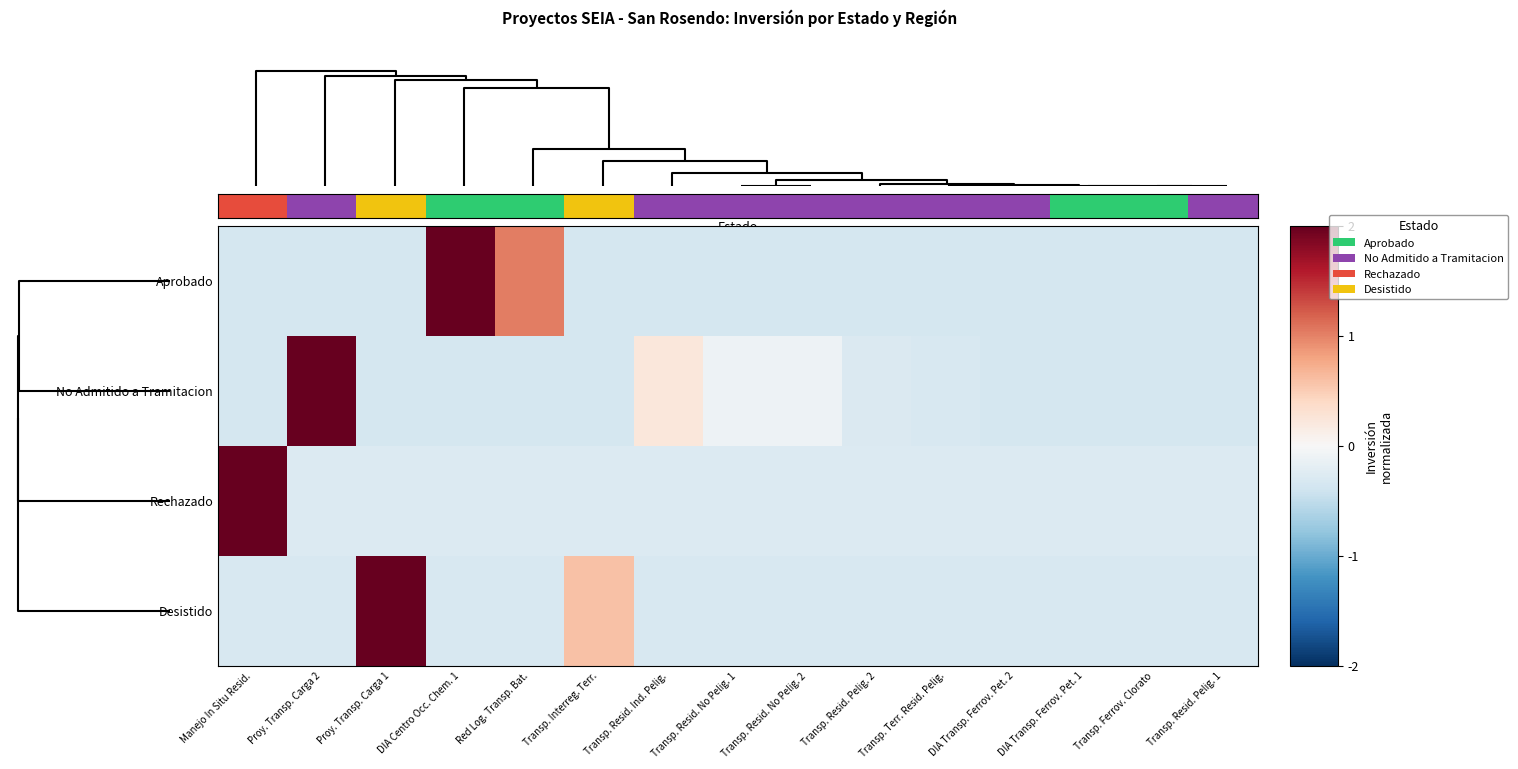

Which series has the widest spread of values?

No Admitido a Tramitacion